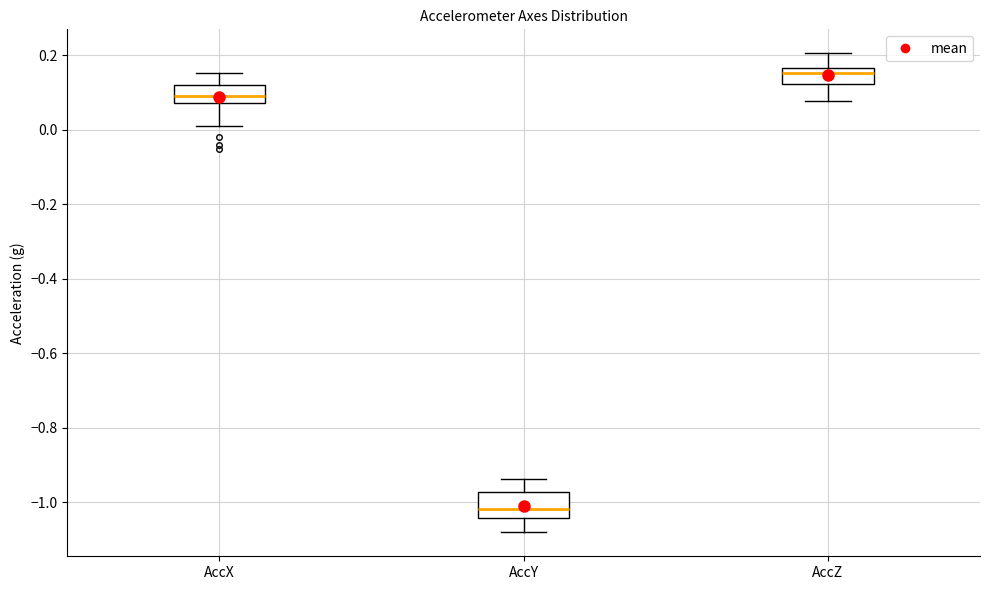

Reading left to right, read every box against the y-axis: the position of its median line, the range the box covers, and the ends of its whiskers. The values are not printed on the chart, so give them approximately, as read against the axis.

AccX: median 0.10, box 0.08 to 0.12, whiskers 0.02 to 0.16
AccY: median -1.02, box -1.04 to -0.98, whiskers -1.08 to -0.94
AccZ: median 0.16 (just below the box's upper edge), box 0.12 to 0.16, whiskers 0.08 to 0.20